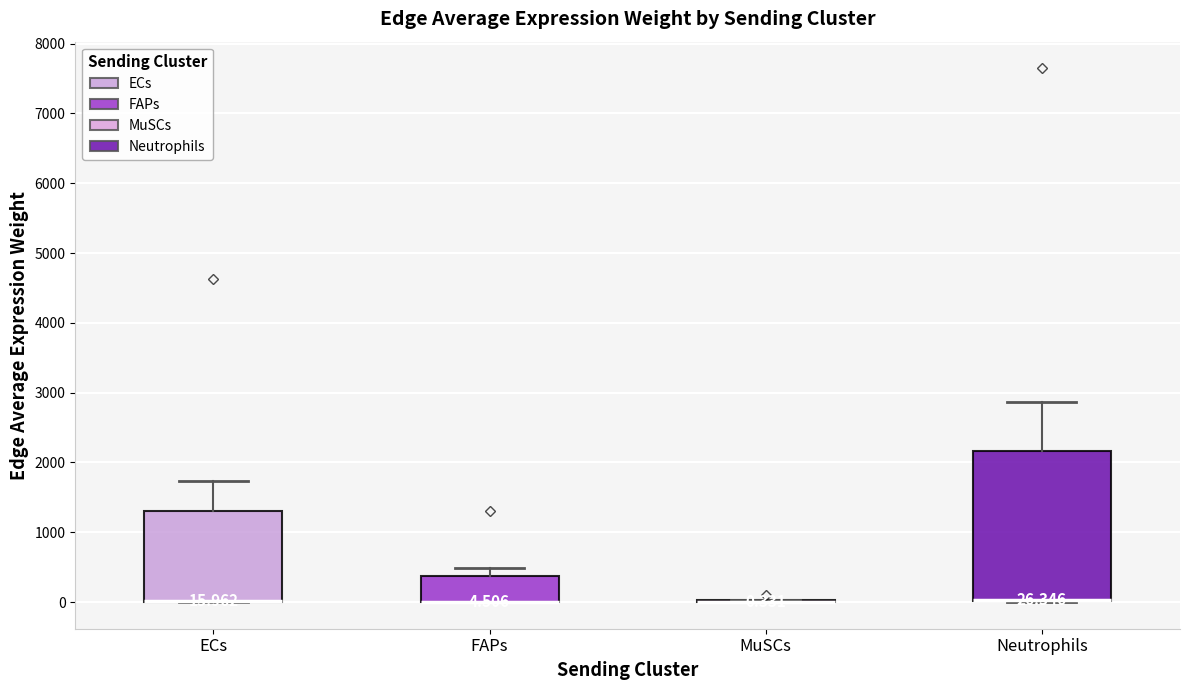

Which box is the tallest, from its lower edge to its upper edge?

Neutrophils